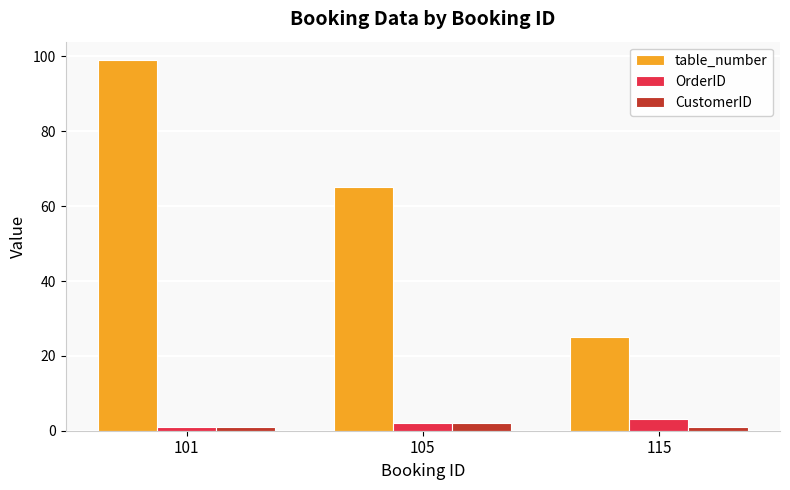

Which series has the largest range (max minus min)?

table_number